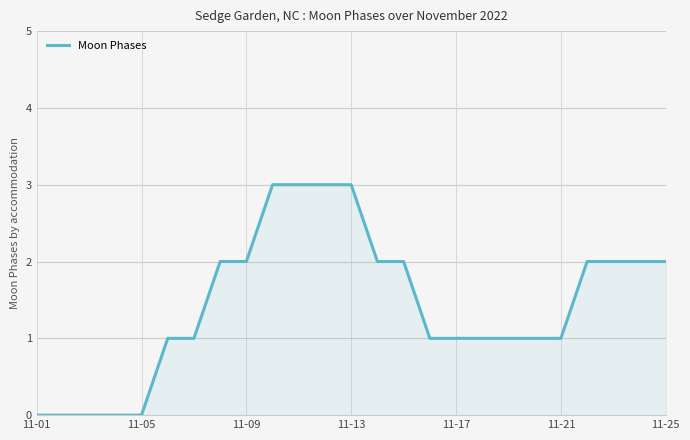

Does the chart have visible grid lines?

Yes